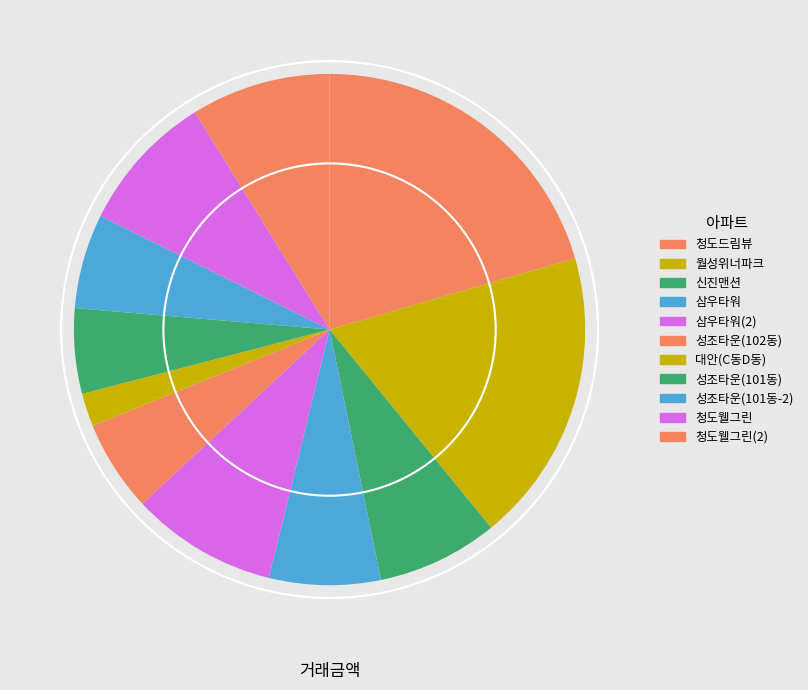

Is it true that 4 is 21% of the pie?

False